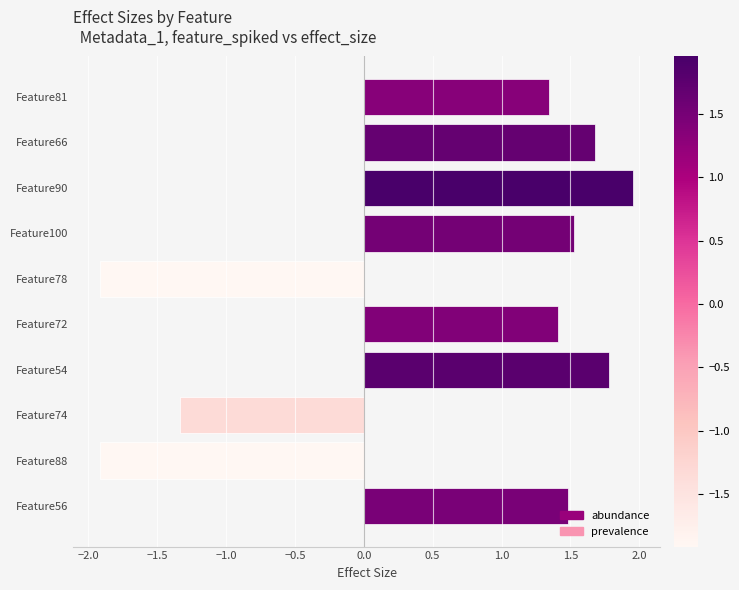

How many bars are there in total?

10